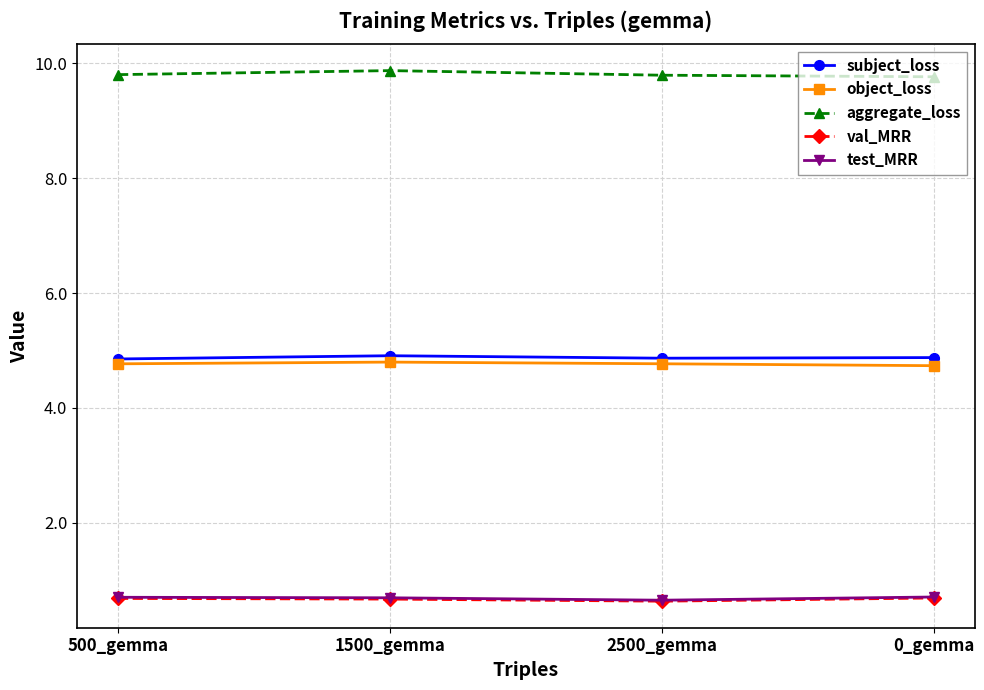

How many interior local valleys does the test_MRR series have?

1